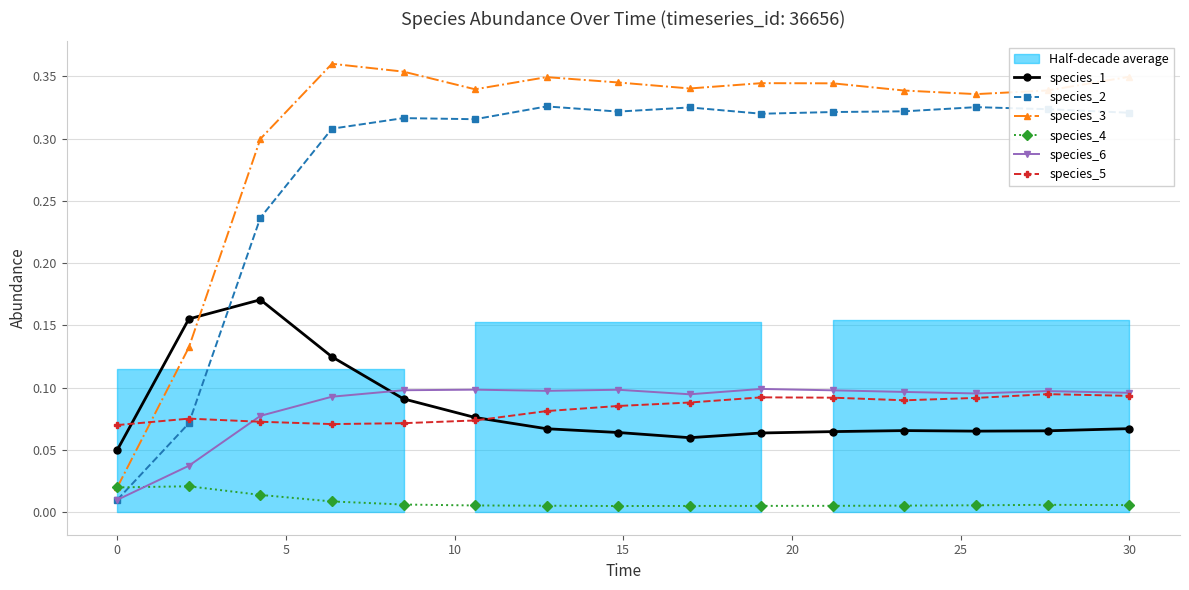

True or false: species_5 has more than 2 interior local peaks.

True